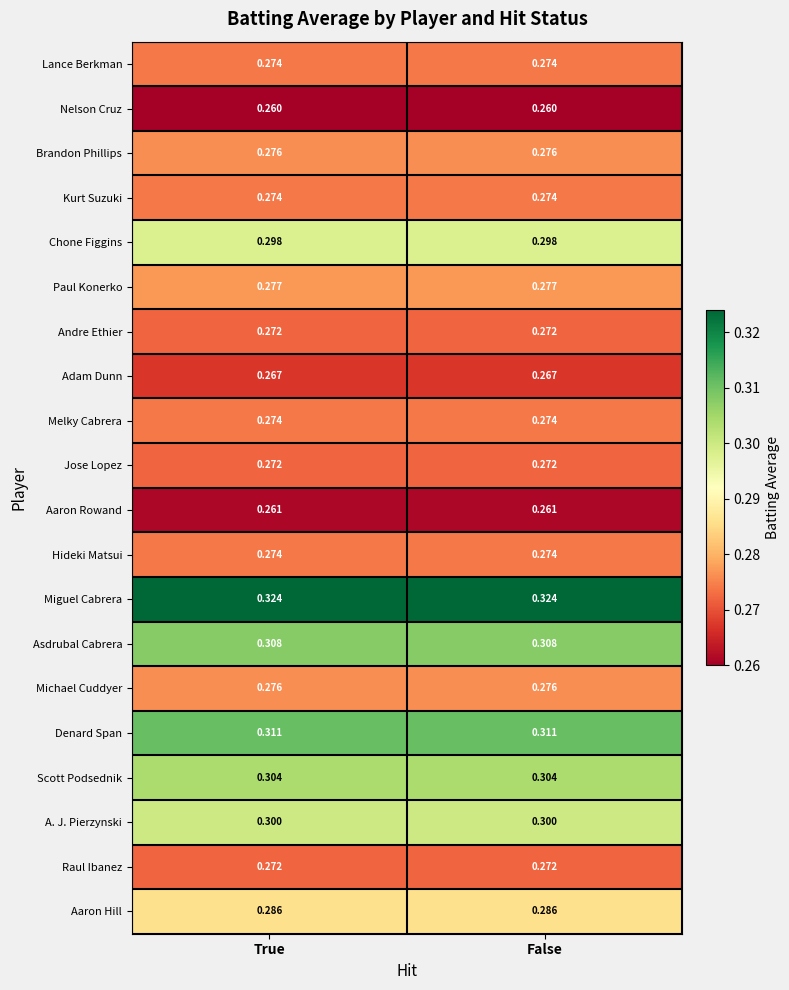

At how many categories does at least one series exceed 0?

2